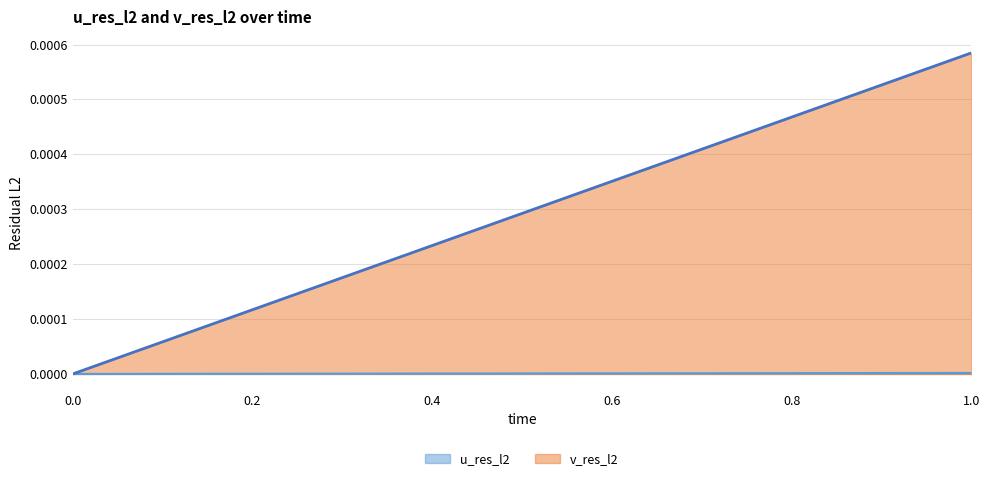

True or false: v_res_l2 has a value of -0.0 at 0.

False